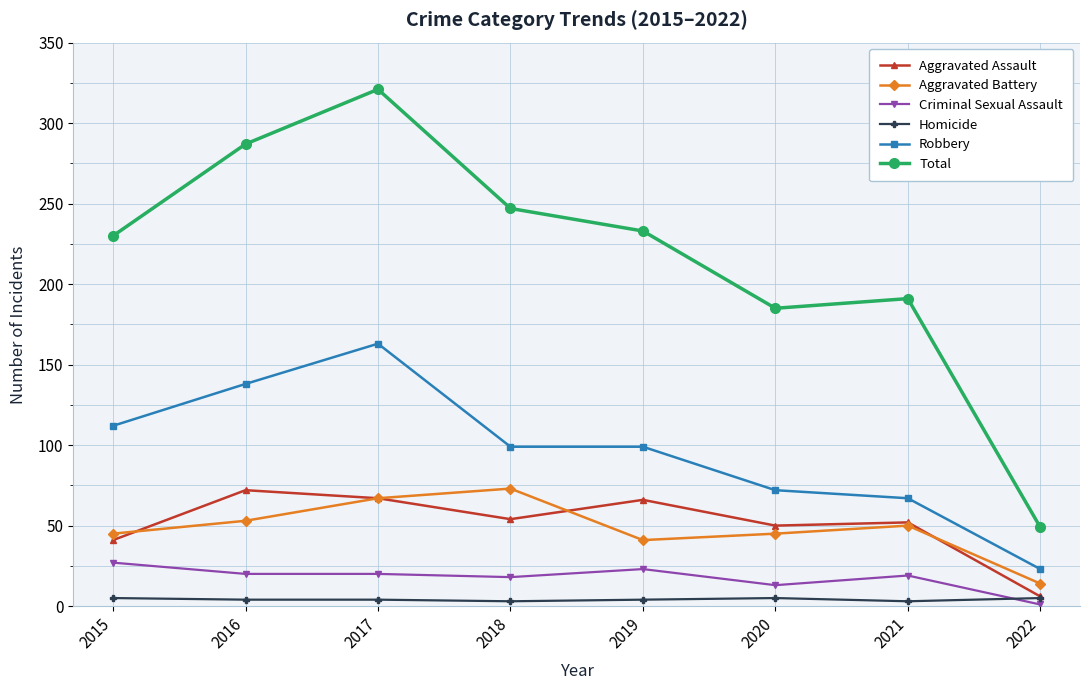

Which category has the highest value in the Total series?

2017